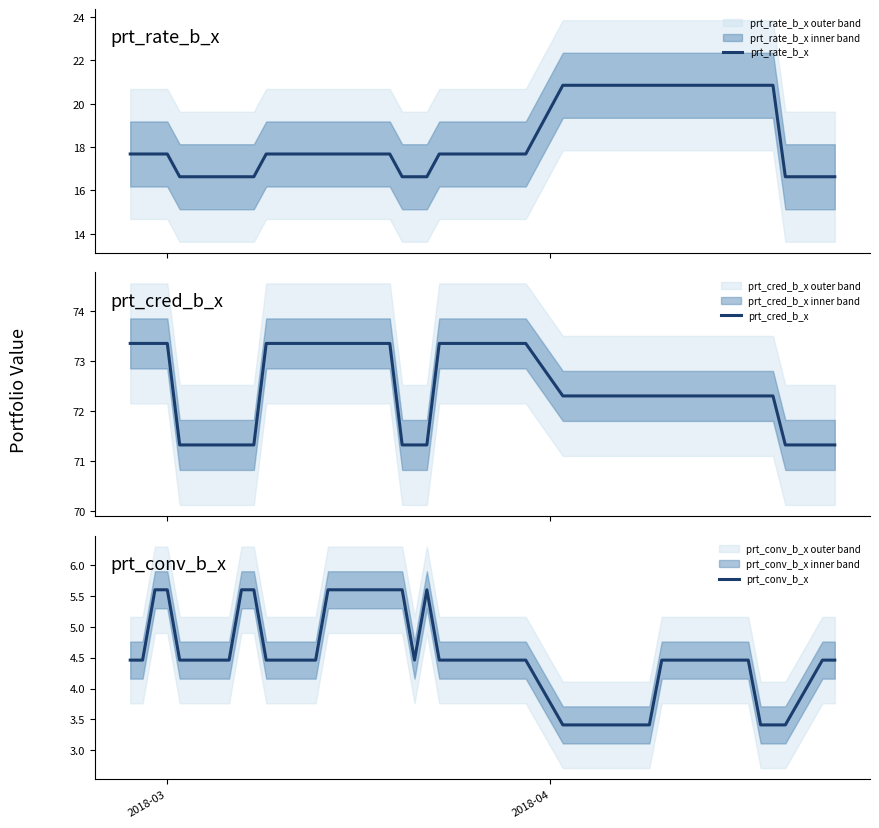

True or false: prt_cred_b_x and prt_rate_b_x intersect in this chart.

False